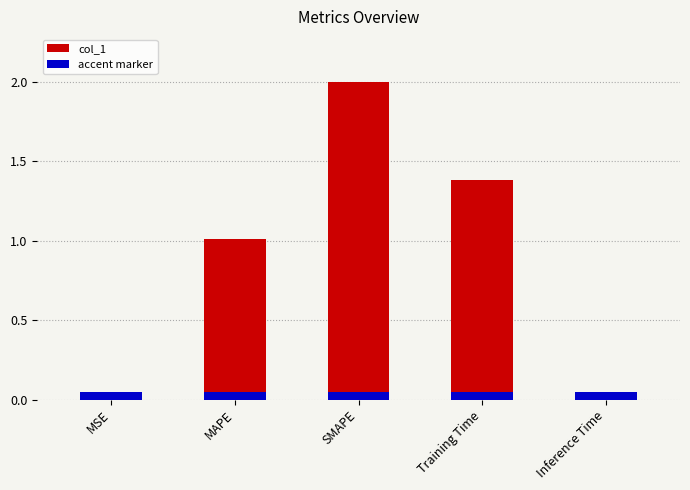

What is the label of the 1st bar from the left?

MSE